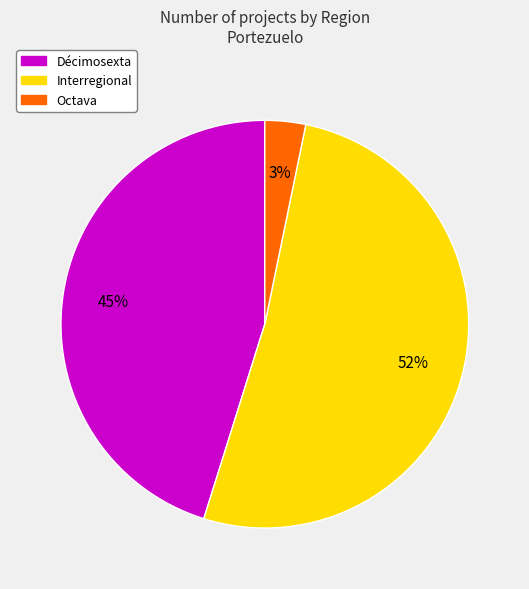

To the nearest percent, what is the average slice percentage?

33%